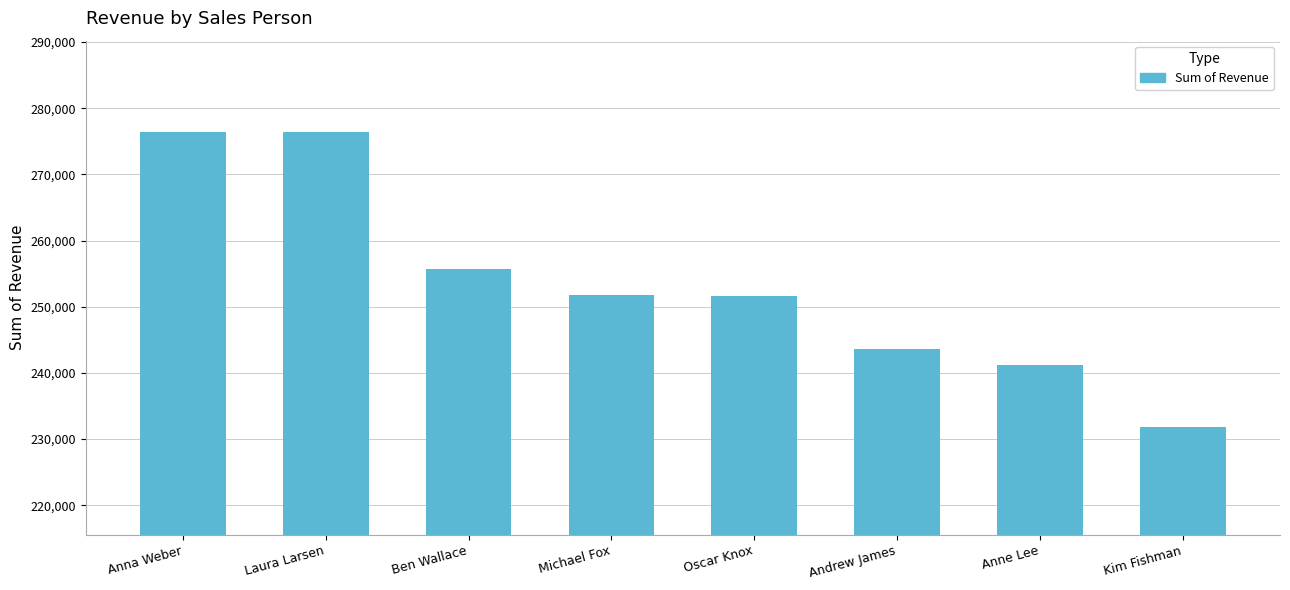

What is the label of the 4th bar from the left?

Michael Fox